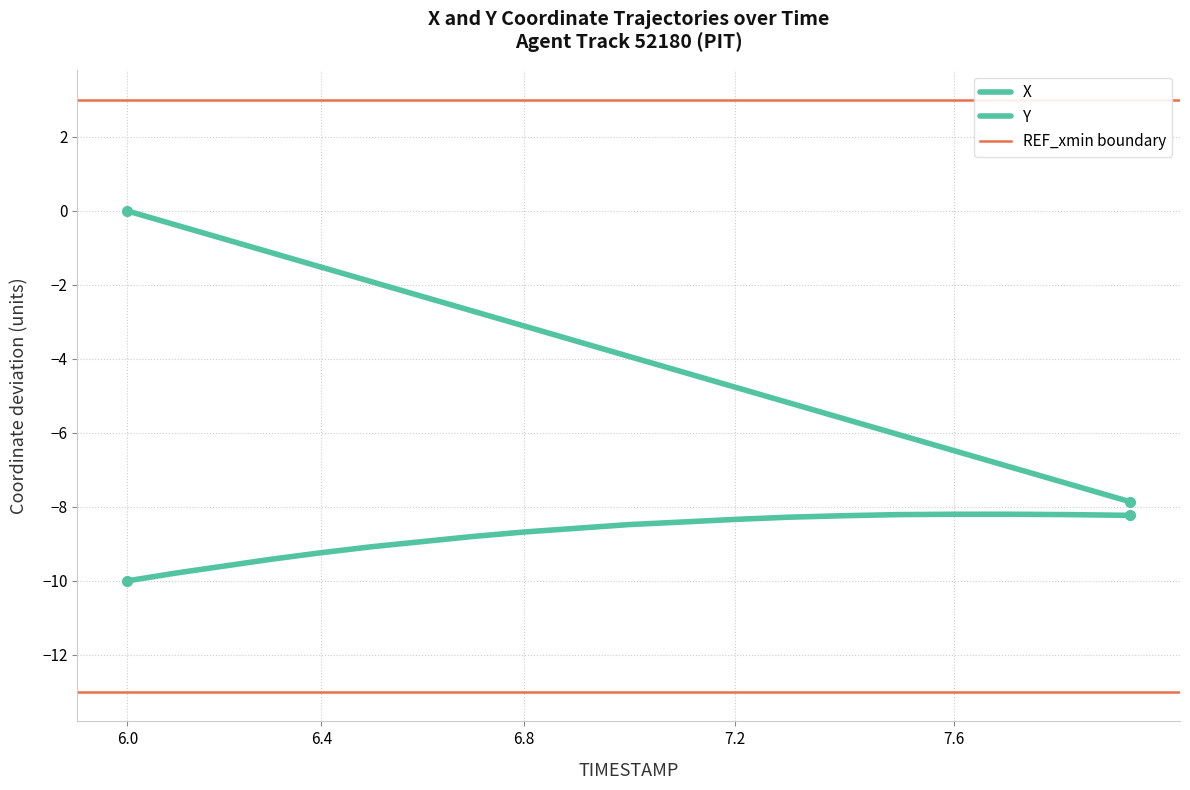

What is the sum of all X values?

-75.9